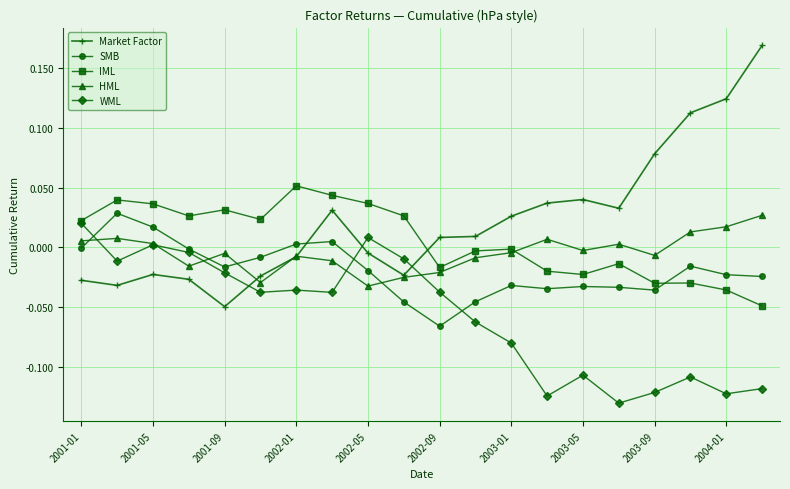

Which series has the largest total across all categories?

Market Factor